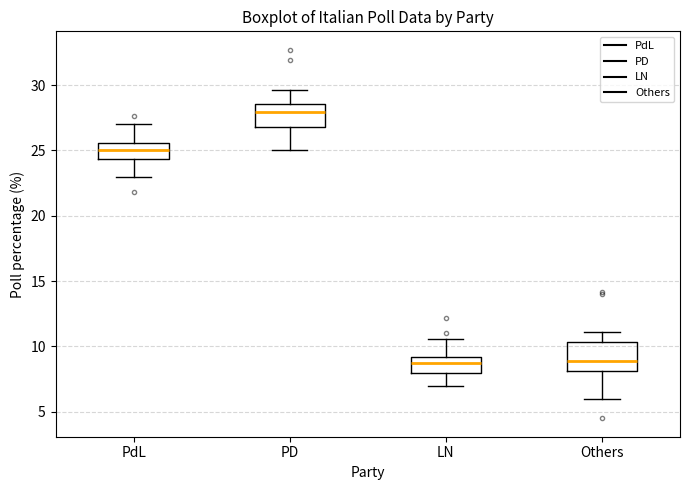

Reading left to right, read every box against the y-axis: the position of its median line, the range the box covers, and the ends of its whiskers. The values are not printed on the chart, so give them approximately, as read against the axis.

PdL: median 25.0, box 24.5 to 25.5, whiskers 23.0 to 27.0
PD: median 28.0, box 27.0 to 28.5, whiskers 25.0 to 29.5
LN: median 9.0 (inside the box), box 8.0 to 9.0, whiskers 7.0 to 10.5
Others: median 9.0, box 8.0 to 10.5, whiskers 6.0 to 11.0